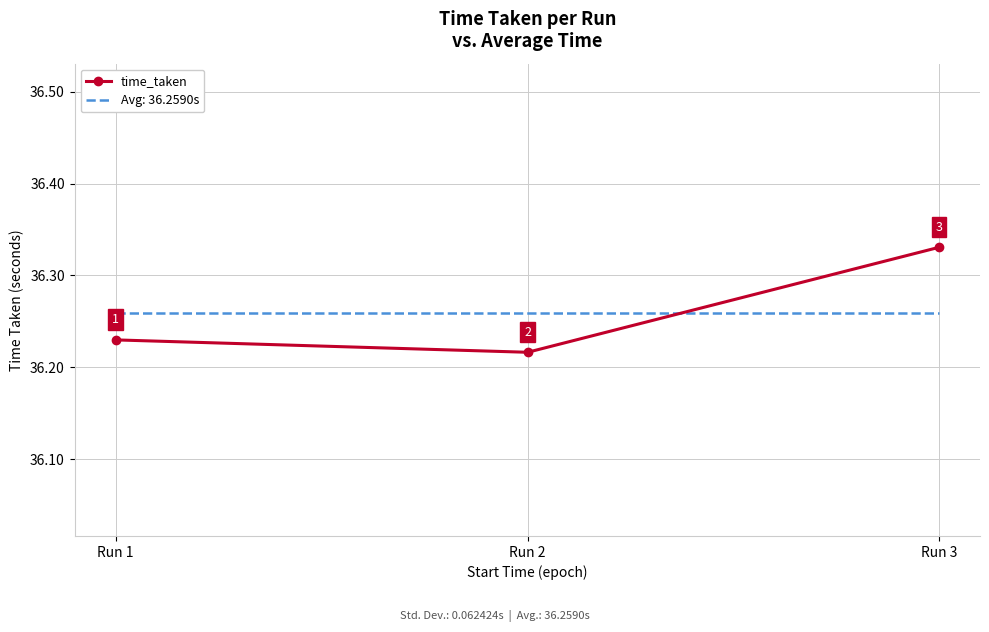

The time_taken series shows 18.2 at Run 3. True or false?

False